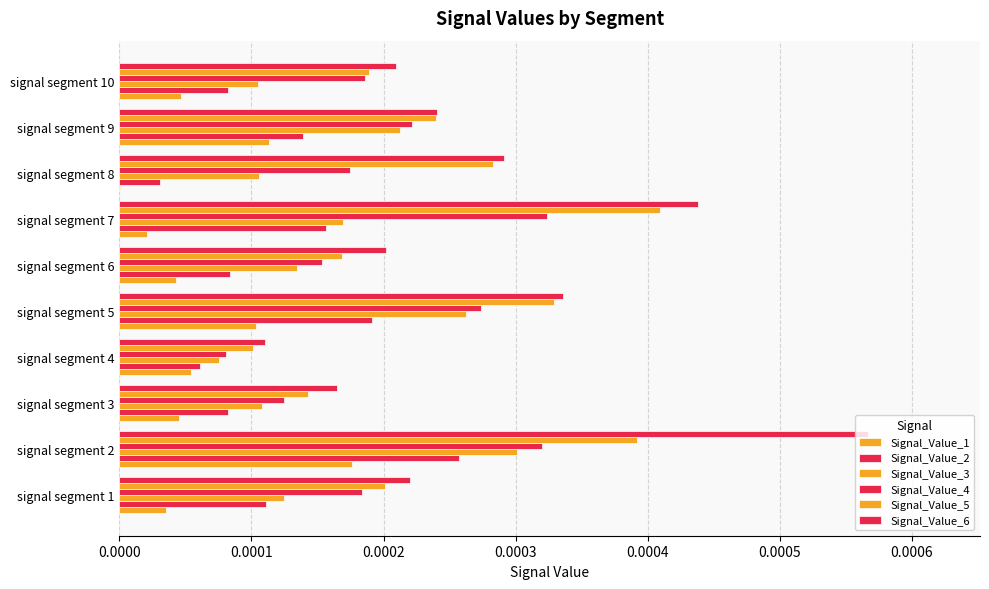

Count the number of categories in the chart.

10